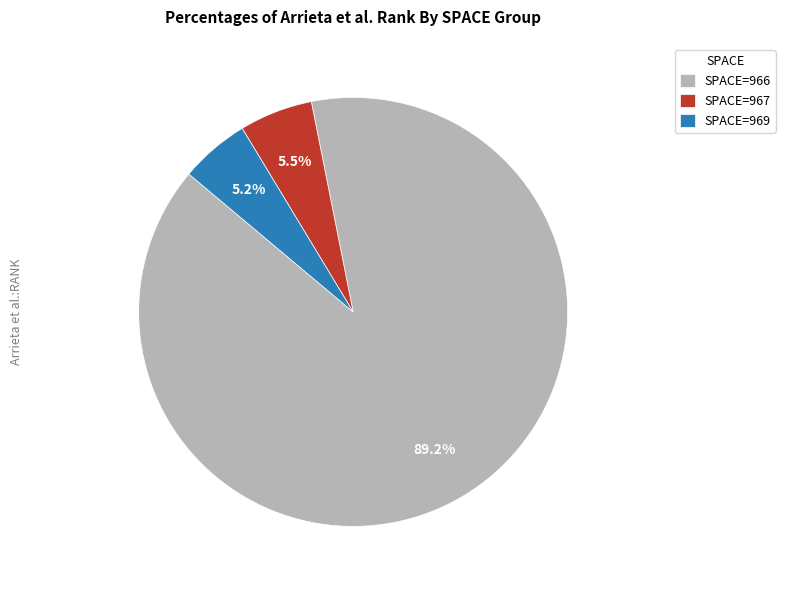

Combined, what portion of the pie is SPACE=966 and SPACE=967?

94.8%